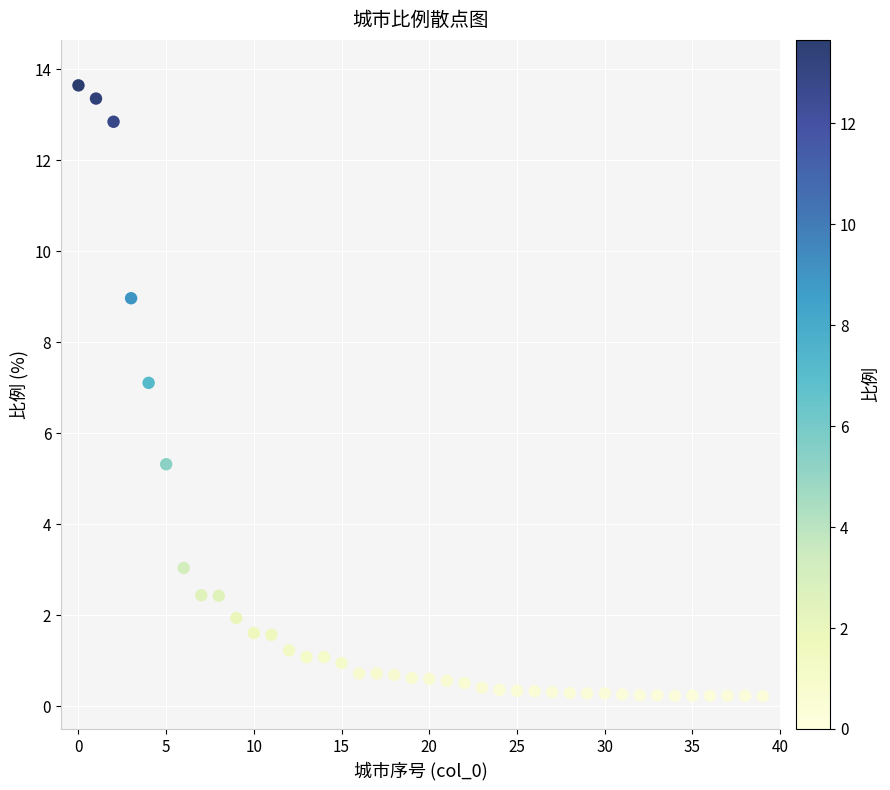

What Y value in the scatter plot is closest to 6?

5.3